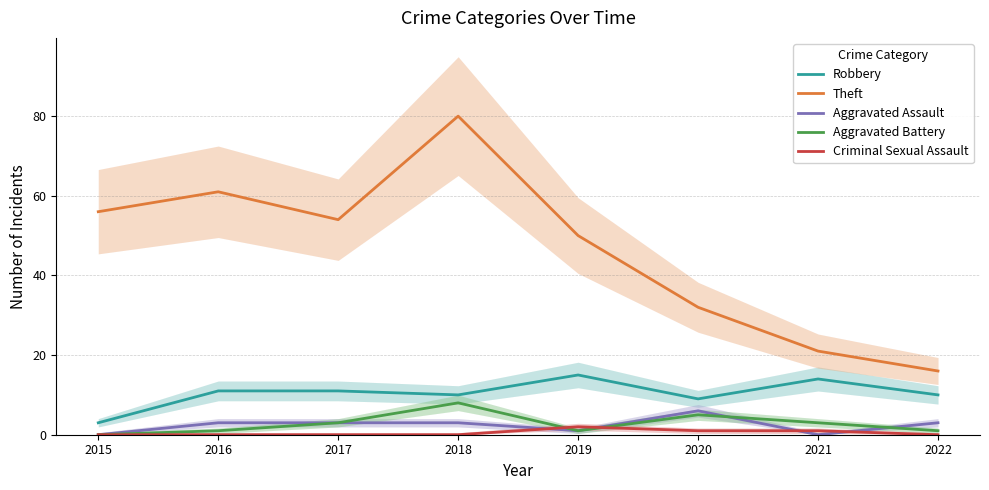

How many lines are shown in the chart?

5